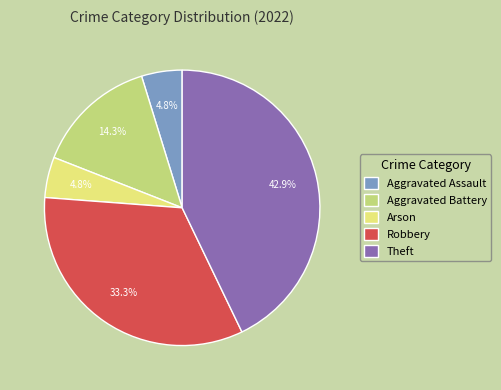

True or false: Arson accounts for 14% of the total.

False